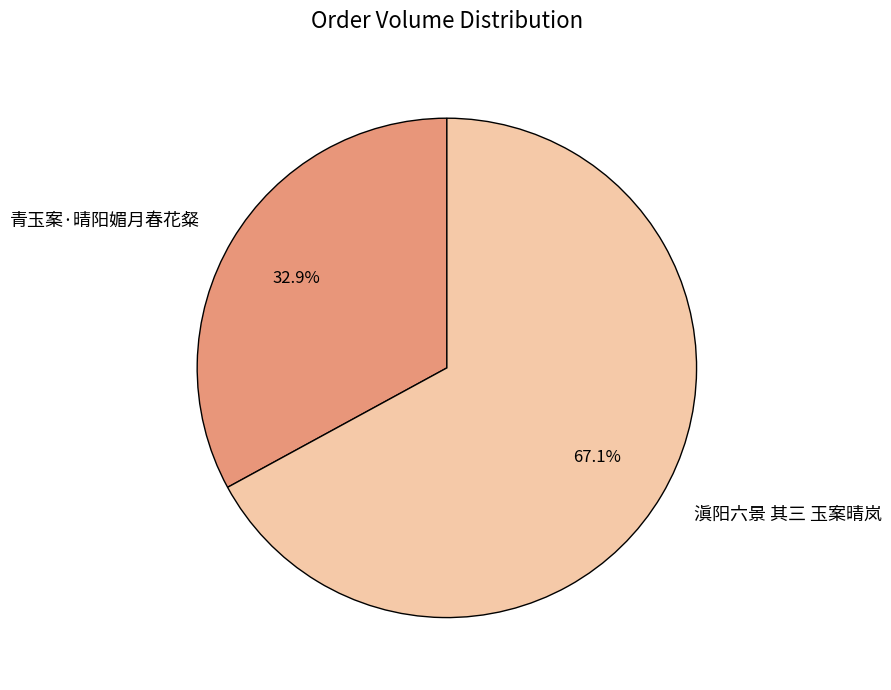

To the nearest percent, what portion does 滇阳六景 其三 玉案晴岚 represent?

67%